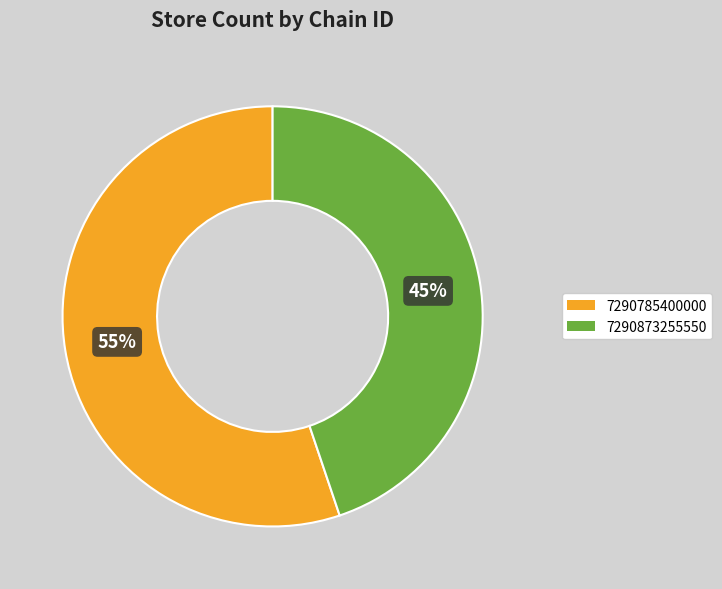

Between 7290873255550 and 7290785400000, which is larger?

7290785400000